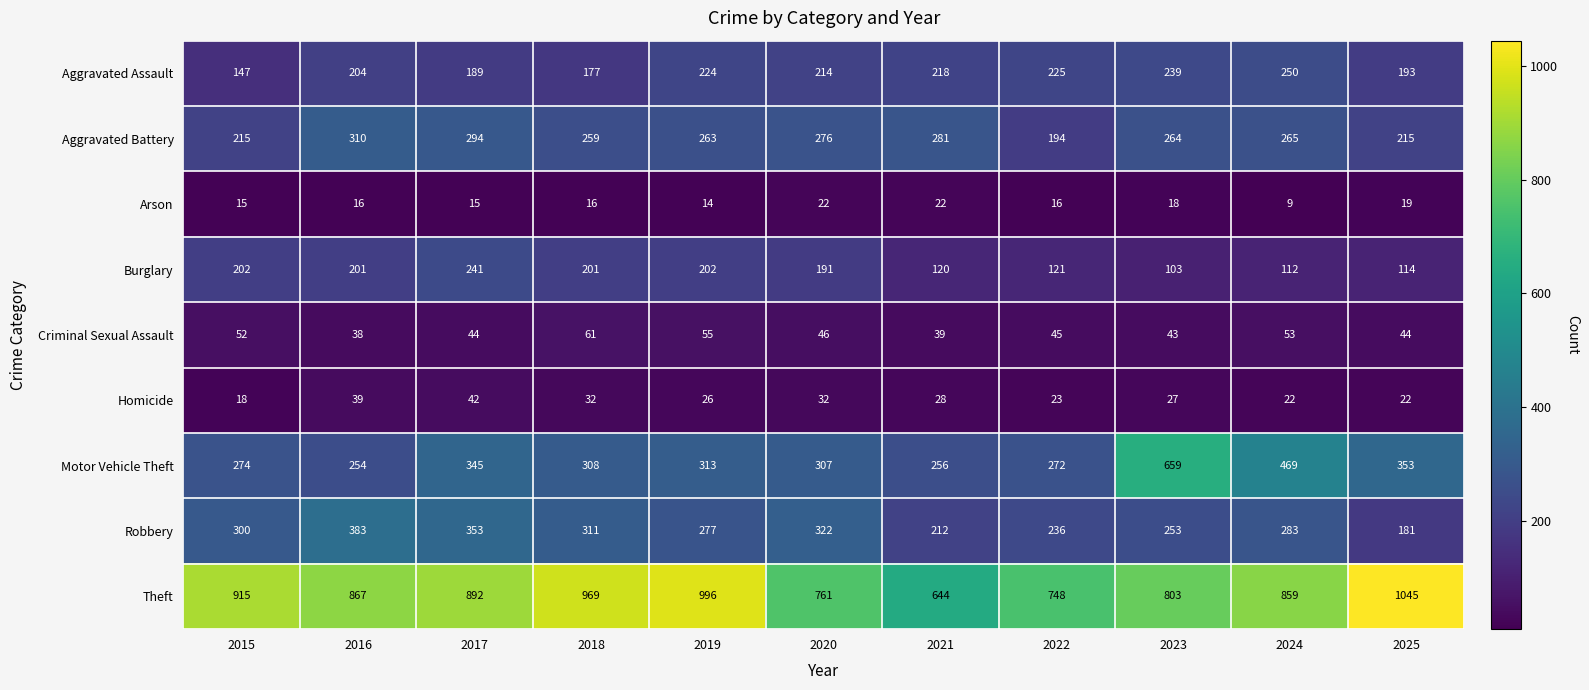

What is the difference between the highest and lowest values at 2021?

622